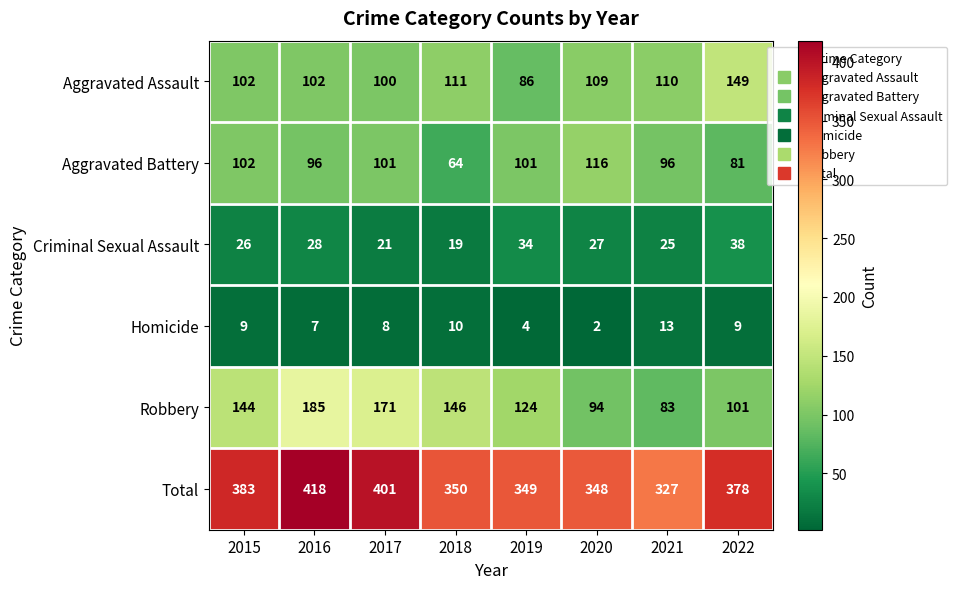

How many data points in Total are less than 378?

4